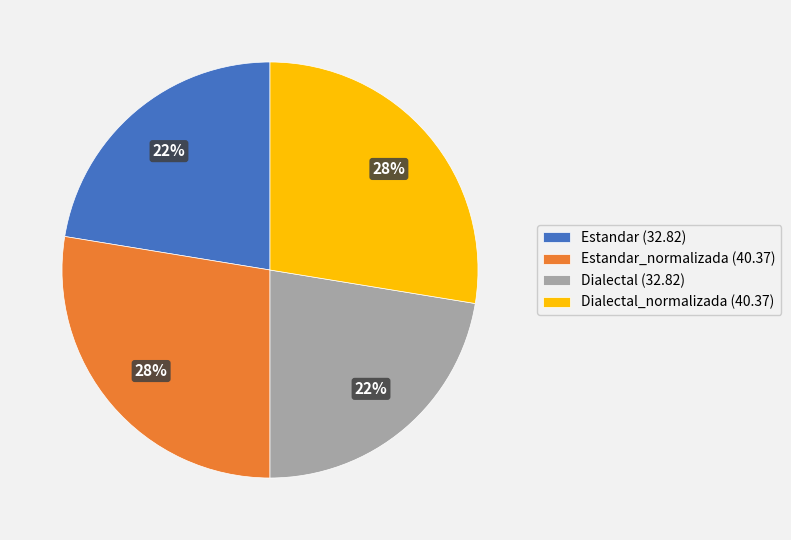

True or false: Dialectal_normalizada (40.37) accounts for 15% of the total.

False